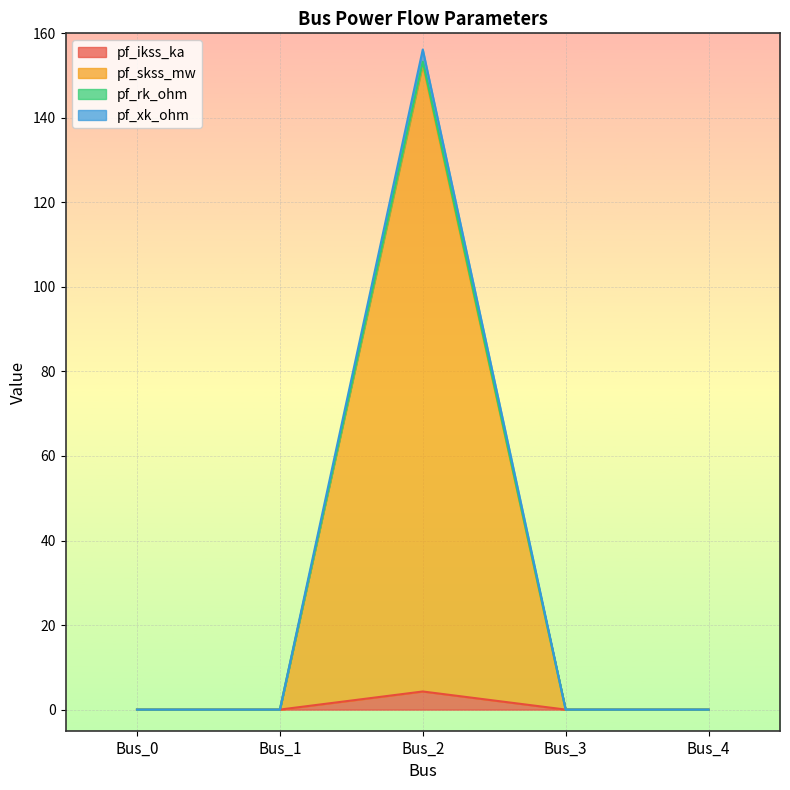

At which category does the chart reach its minimum across all series?

Bus_0